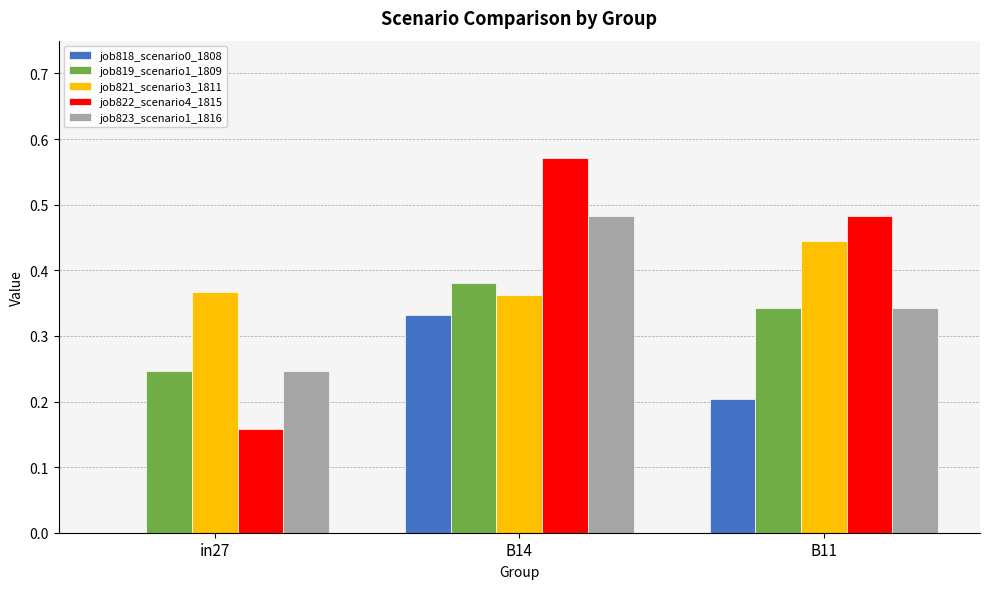

At which category is the sum across all series the highest?

B14